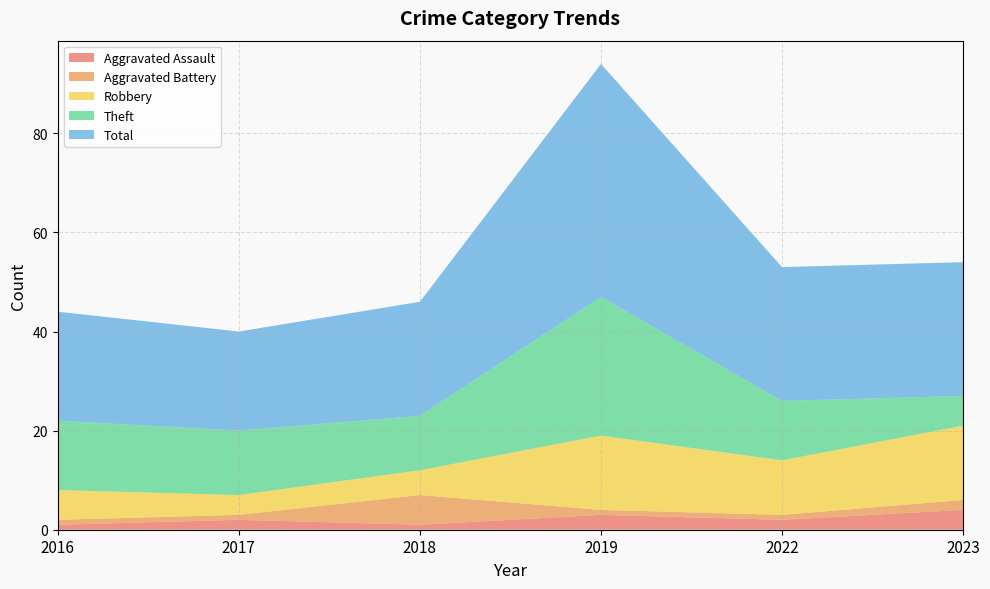

Reading right to left, what are all the values shown in this chart?

Aggravated Assault: 2023=4	2022=2	2019=3	2018=1	2017=2	2016=1
Aggravated Battery: 2023=2	2022=1	2019=1	2018=6	2017=1	2016=1
Robbery: 2023=15	2022=11	2019=15	2018=5	2017=4	2016=6
Theft: 2023=6	2022=12	2019=28	2018=11	2017=13	2016=14
Total: 2023=27	2022=27	2019=47	2018=23	2017=20	2016=22